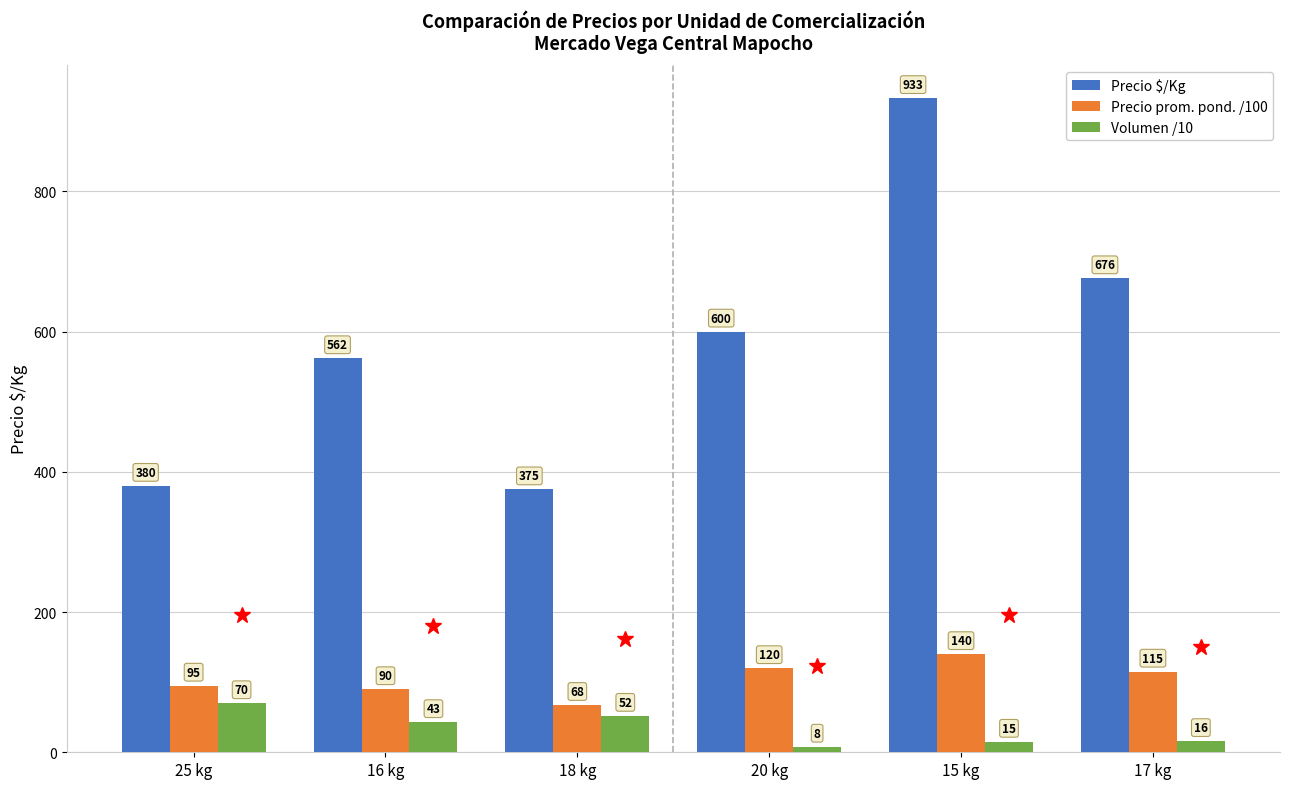

What is the average value of the Volumen /10 series?

34.0